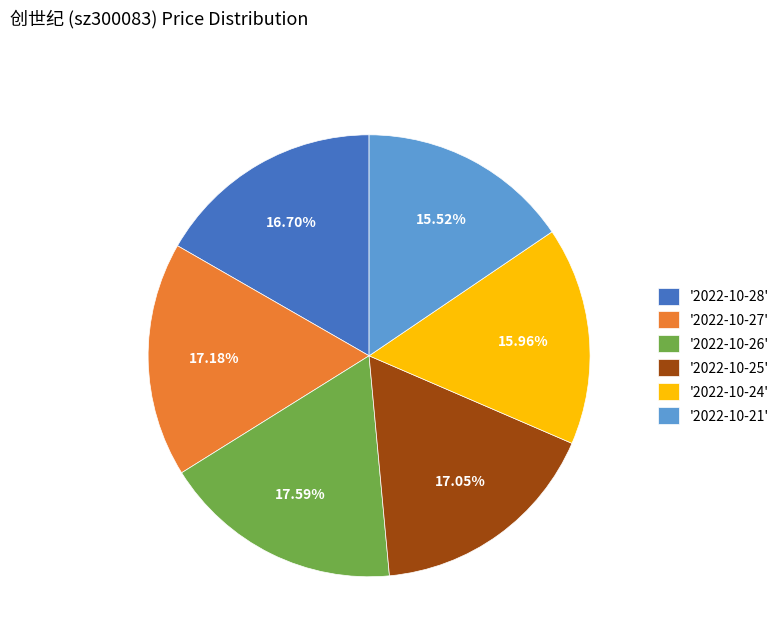

Is there any slice that represents more than half of the pie?

No